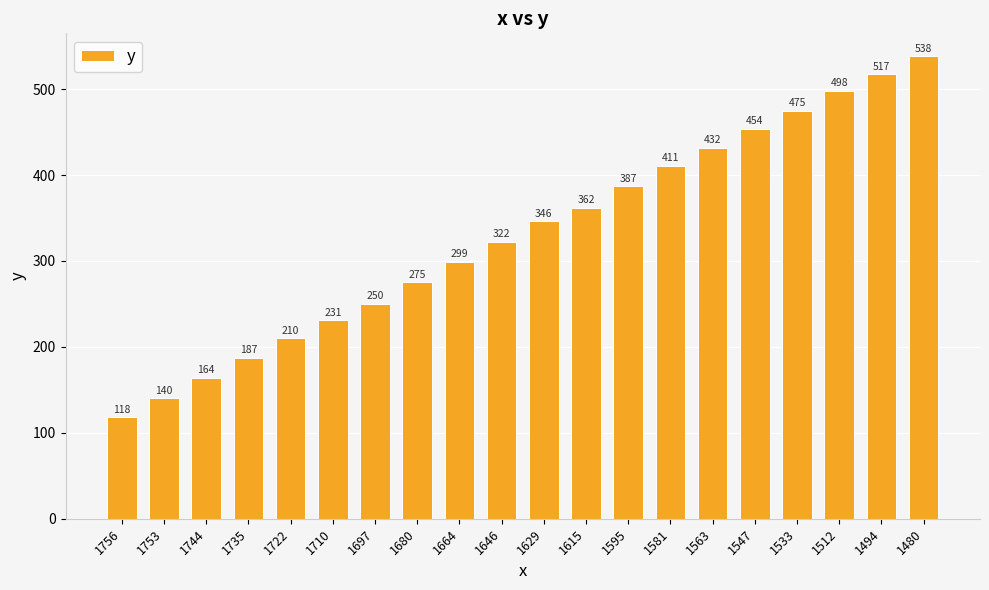

Reading left to right, extract all data points from this chart.

118	140	164	187	210	231	250	275	299	322	346	362	387	411	432	454	475	498	517	538